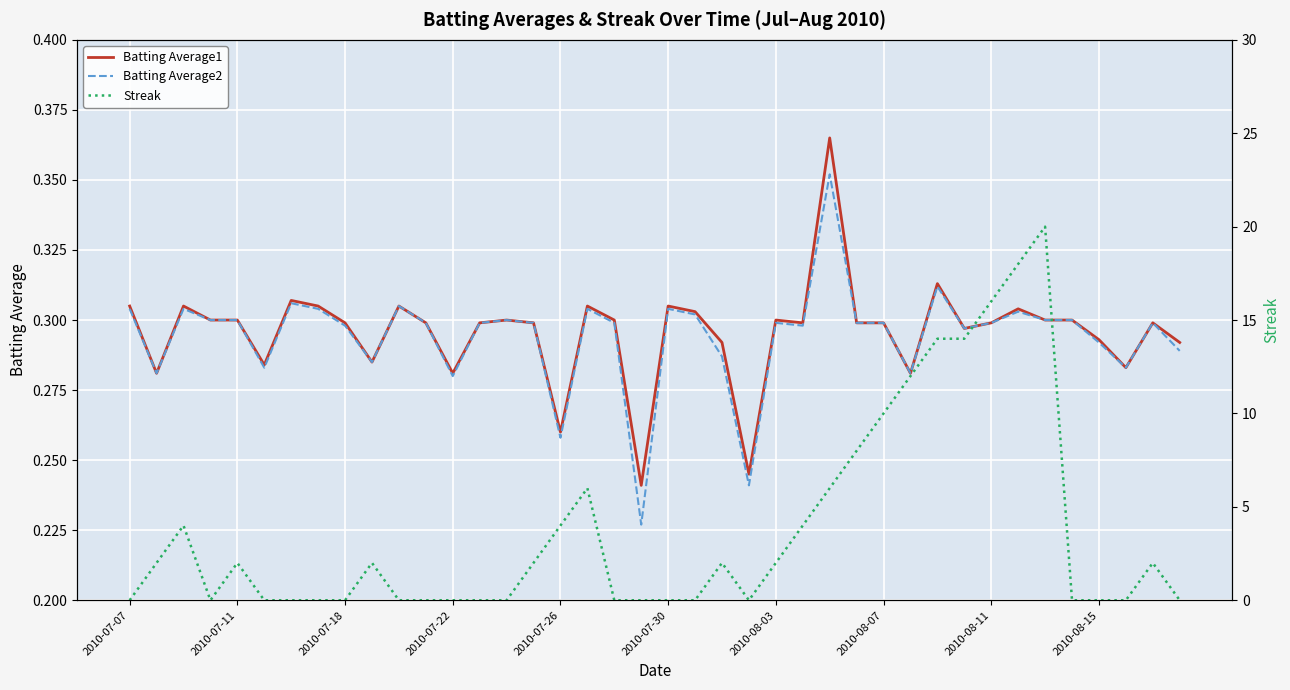

At how many categories does at least one series exceed 6?

8